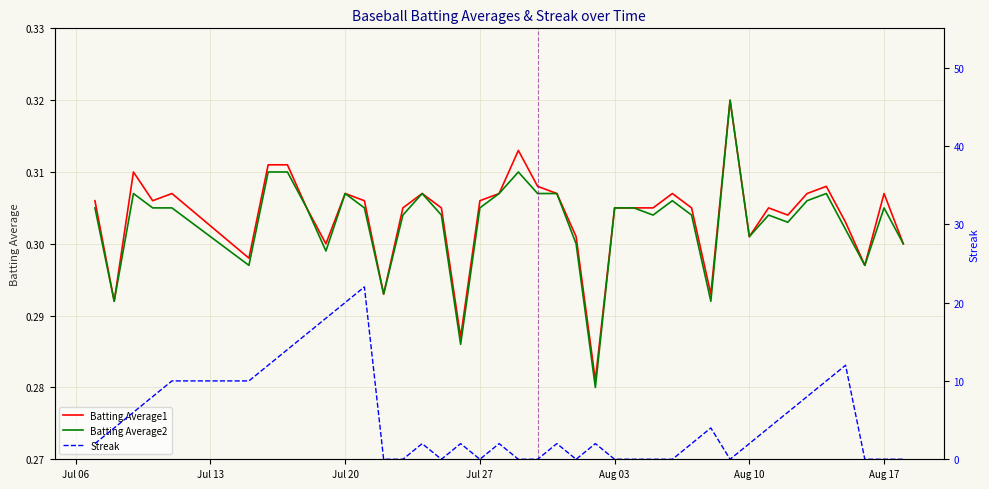

The Batting Average1 series shows 0.5 at Aug 17. True or false?

False